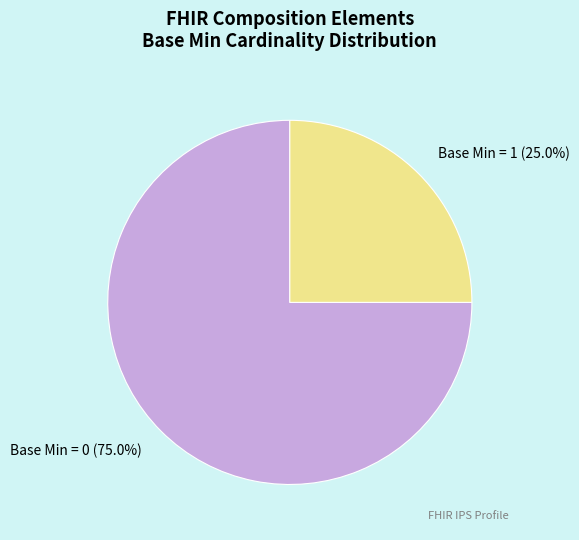

Count the number of slices in the pie.

2